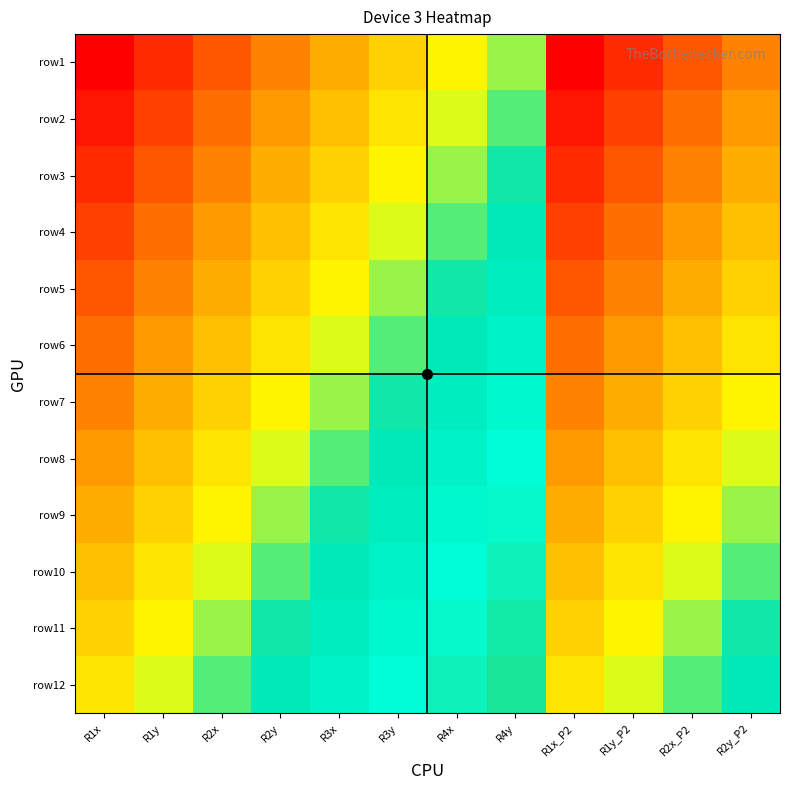

Reading right to left, list all the values displayed in this chart.

row1: R2y_P2=8	R2x_P2=6	R1y_P2=4	R1x_P2=2	R4y=16	R4x=14	R3y=12	R3x=10	R2y=8	R2x=6	R1y=4	R1x=2
row2: R2y_P2=9	R2x_P2=7	R1y_P2=5	R1x_P2=3	R4y=17	R4x=15	R3y=13	R3x=11	R2y=9	R2x=7	R1y=5	R1x=3
row3: R2y_P2=10	R2x_P2=8	R1y_P2=6	R1x_P2=4	R4y=18	R4x=16	R3y=14	R3x=12	R2y=10	R2x=8	R1y=6	R1x=4
row4: R2y_P2=11	R2x_P2=9	R1y_P2=7	R1x_P2=5	R4y=19	R4x=17	R3y=15	R3x=13	R2y=11	R2x=9	R1y=7	R1x=5
row5: R2y_P2=12	R2x_P2=10	R1y_P2=8	R1x_P2=6	R4y=20	R4x=18	R3y=16	R3x=14	R2y=12	R2x=10	R1y=8	R1x=6
row6: R2y_P2=13	R2x_P2=11	R1y_P2=9	R1x_P2=7	R4y=21	R4x=19	R3y=17	R3x=15	R2y=13	R2x=11	R1y=9	R1x=7
row7: R2y_P2=14	R2x_P2=12	R1y_P2=10	R1x_P2=8	R4y=22	R4x=20	R3y=18	R3x=16	R2y=14	R2x=12	R1y=10	R1x=8
row8: R2y_P2=15	R2x_P2=13	R1y_P2=11	R1x_P2=9	R4y=23	R4x=21	R3y=19	R3x=17	R2y=15	R2x=13	R1y=11	R1x=9
row9: R2y_P2=16	R2x_P2=14	R1y_P2=12	R1x_P2=10	R4y=24	R4x=22	R3y=20	R3x=18	R2y=16	R2x=14	R1y=12	R1x=10
row10: R2y_P2=17	R2x_P2=15	R1y_P2=13	R1x_P2=11	R4y=25	R4x=23	R3y=21	R3x=19	R2y=17	R2x=15	R1y=13	R1x=11
row11: R2y_P2=18	R2x_P2=16	R1y_P2=14	R1x_P2=12	R4y=26	R4x=24	R3y=22	R3x=20	R2y=18	R2x=16	R1y=14	R1x=12
row12: R2y_P2=19	R2x_P2=17	R1y_P2=15	R1x_P2=13	R4y=27	R4x=25	R3y=23	R3x=21	R2y=19	R2x=17	R1y=15	R1x=13